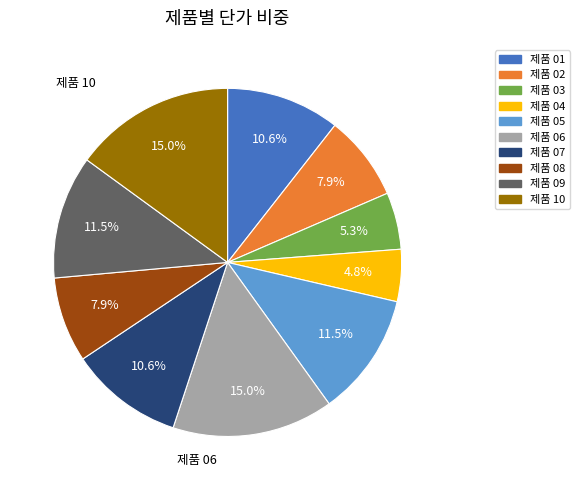

Combined, do 제품 01 and 제품 10 account for over 50%?

No